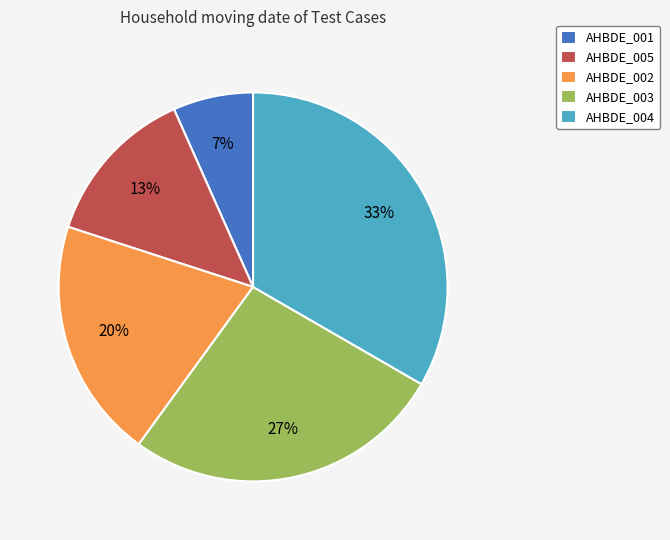

Combined, do AHBDE_002 and AHBDE_004 account for over 50%?

Yes